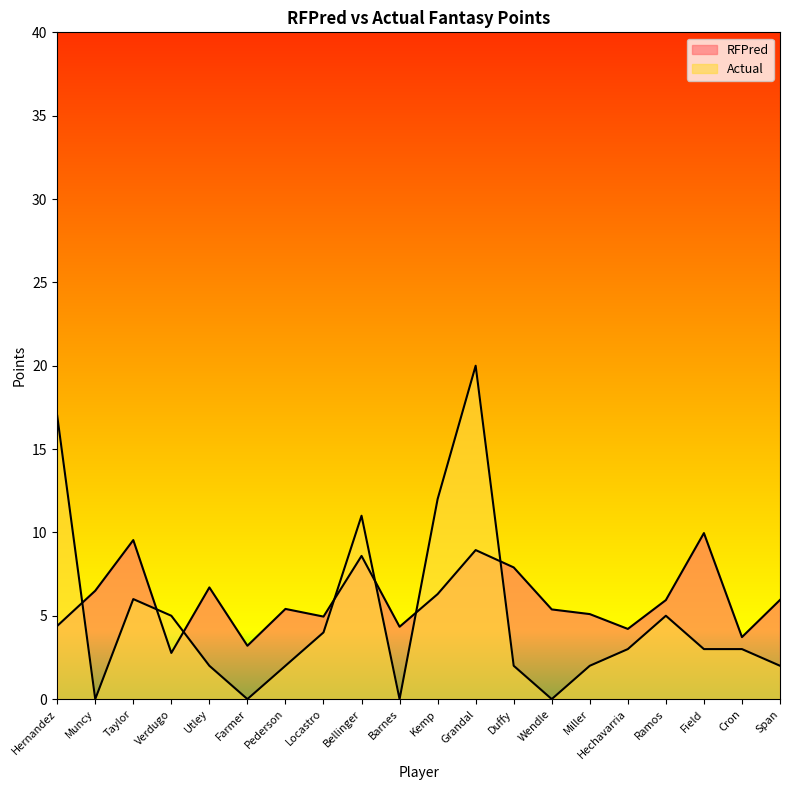

What is the label of the 19th point from the left?

Cron